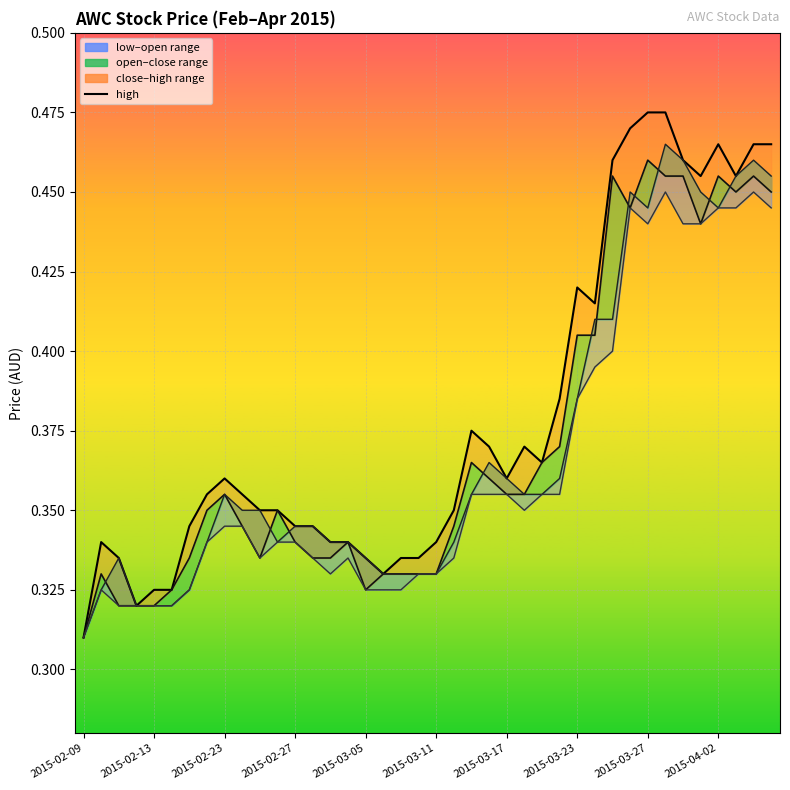

Where is the first local minimum for open_line?

11